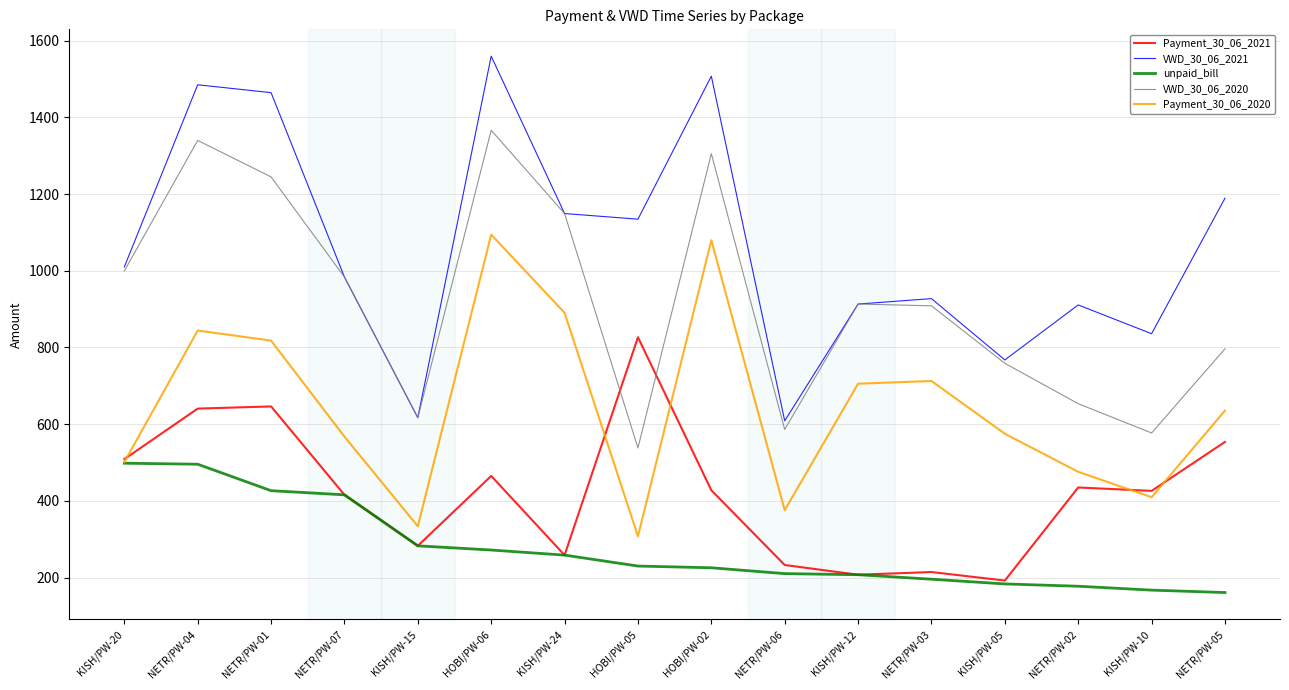

Which label corresponds to the largest value in the chart?

HOBI/PW-06